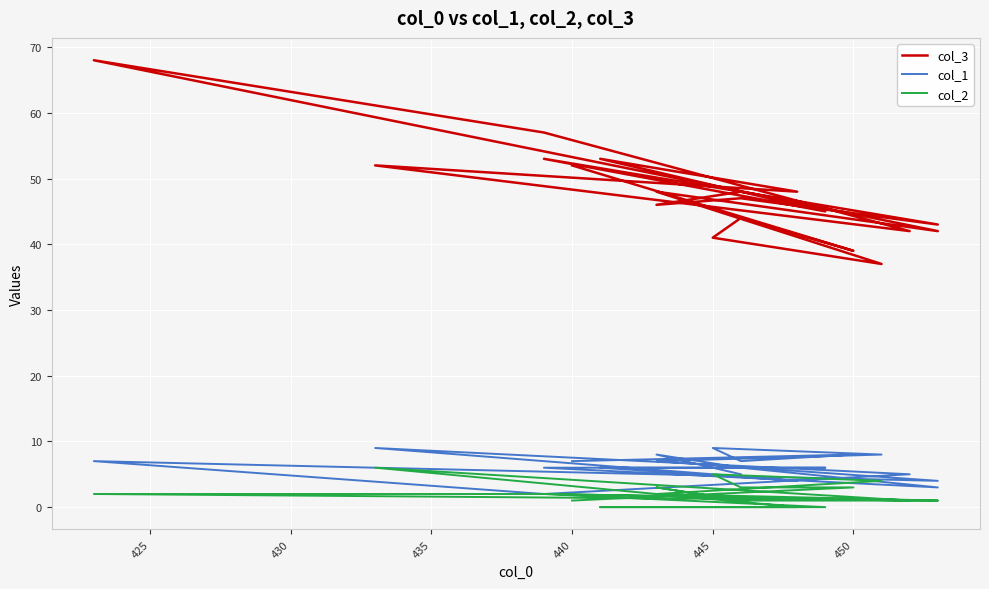

What is the average value of the col_2 series?

2